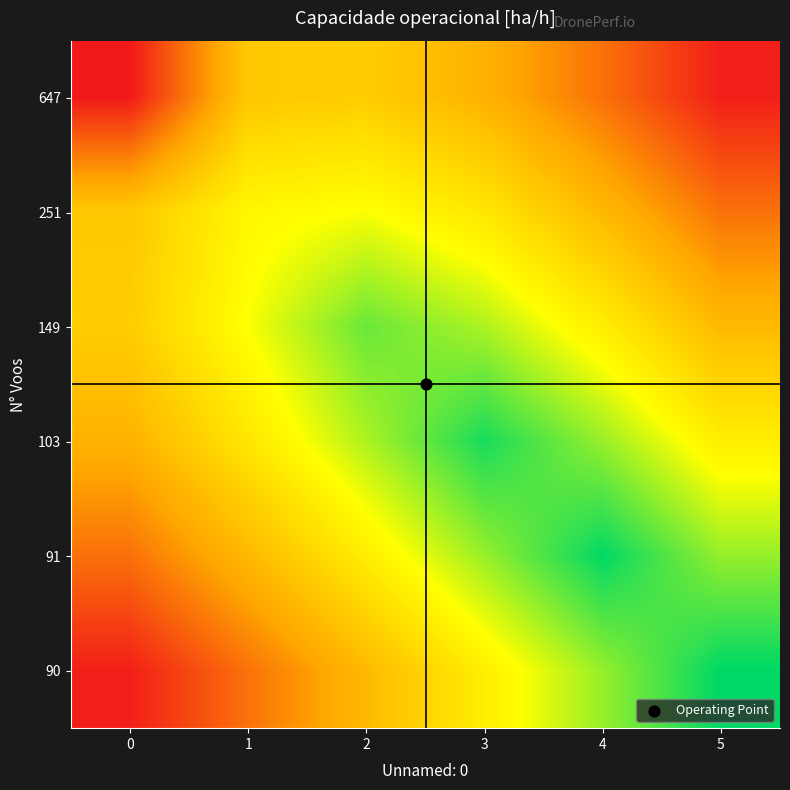

At how many categories does at least one series exceed 0?

6